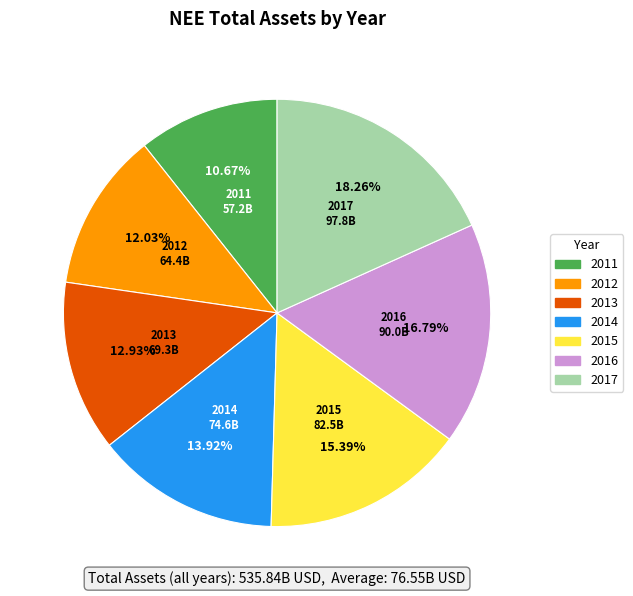

Is it true that 2015 is 28% of the pie?

False